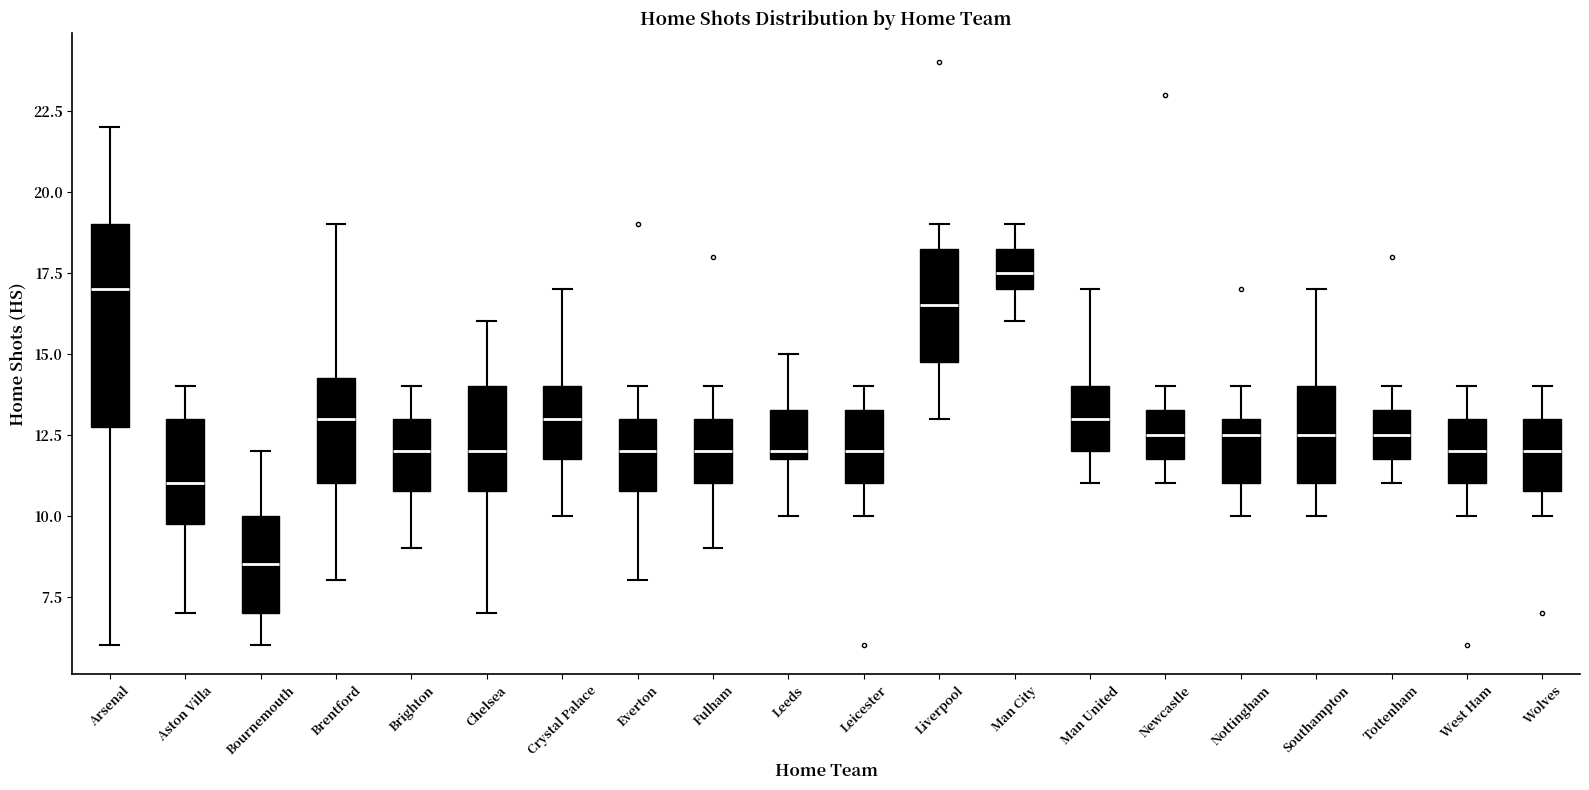

Which box has the lowest median line?

Bournemouth